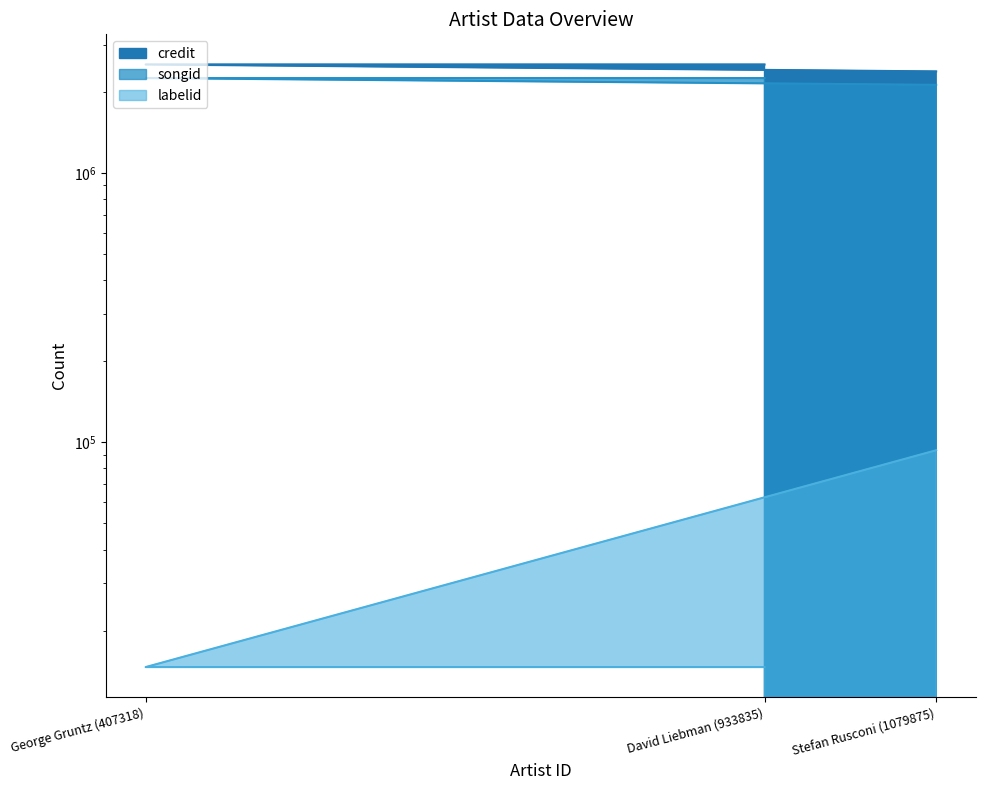

Does the chart have visible grid lines?

No